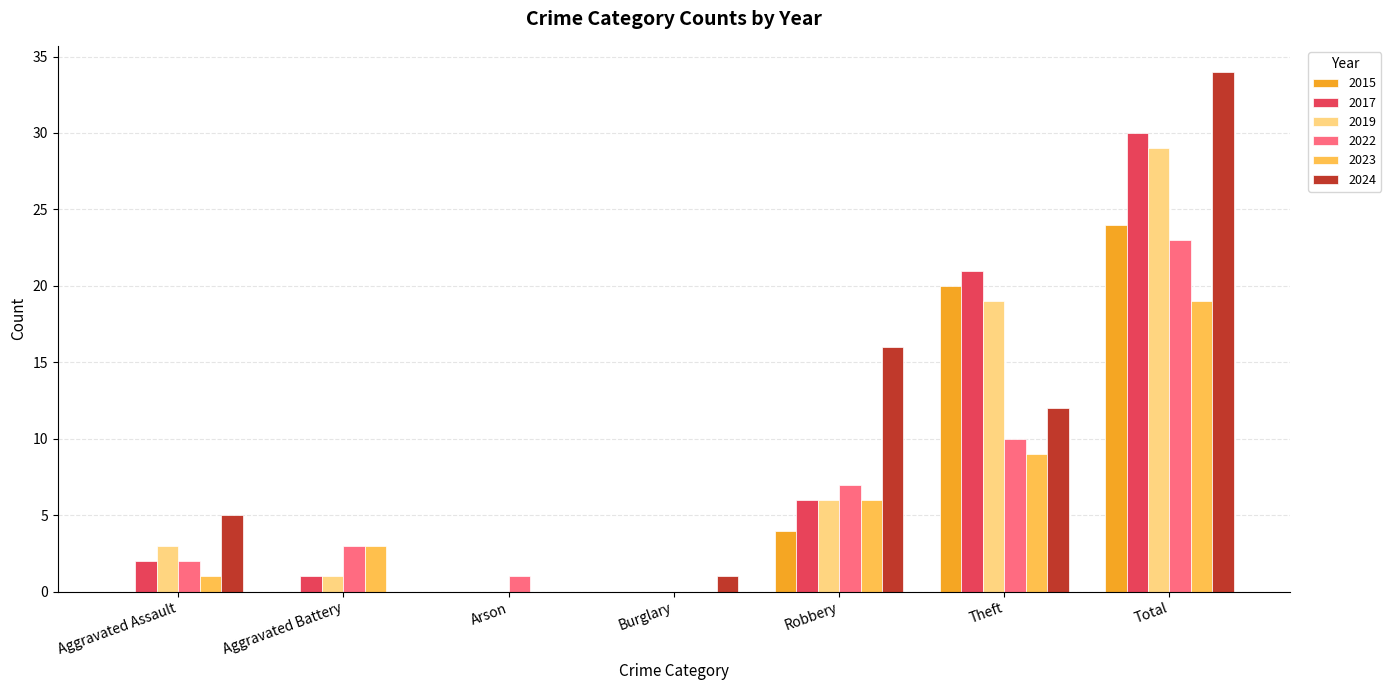

True or false: 2023 has a value of 10 at Burglary.

False